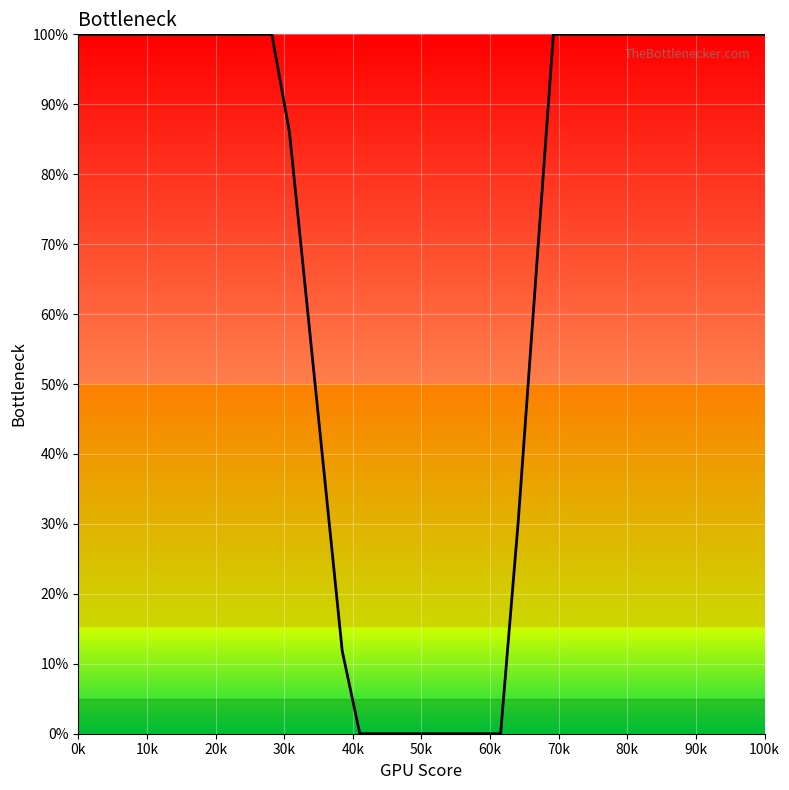

What is the maximum value shown in the chart?

100.0